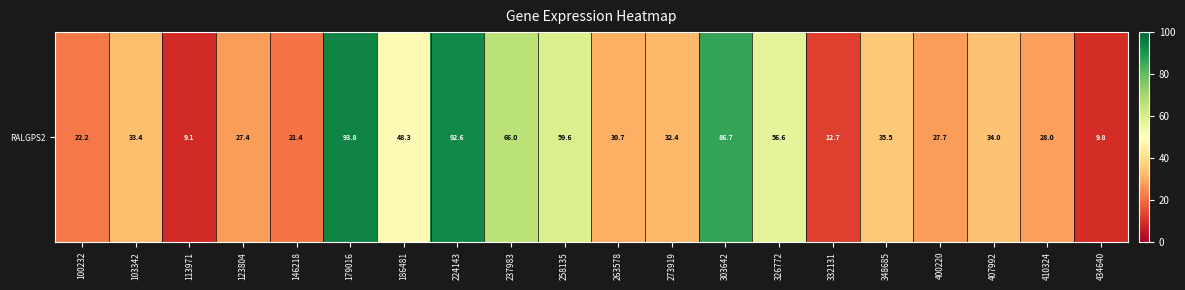

Approximately how many times larger is the value at 103342 compared to 237983?

0.5